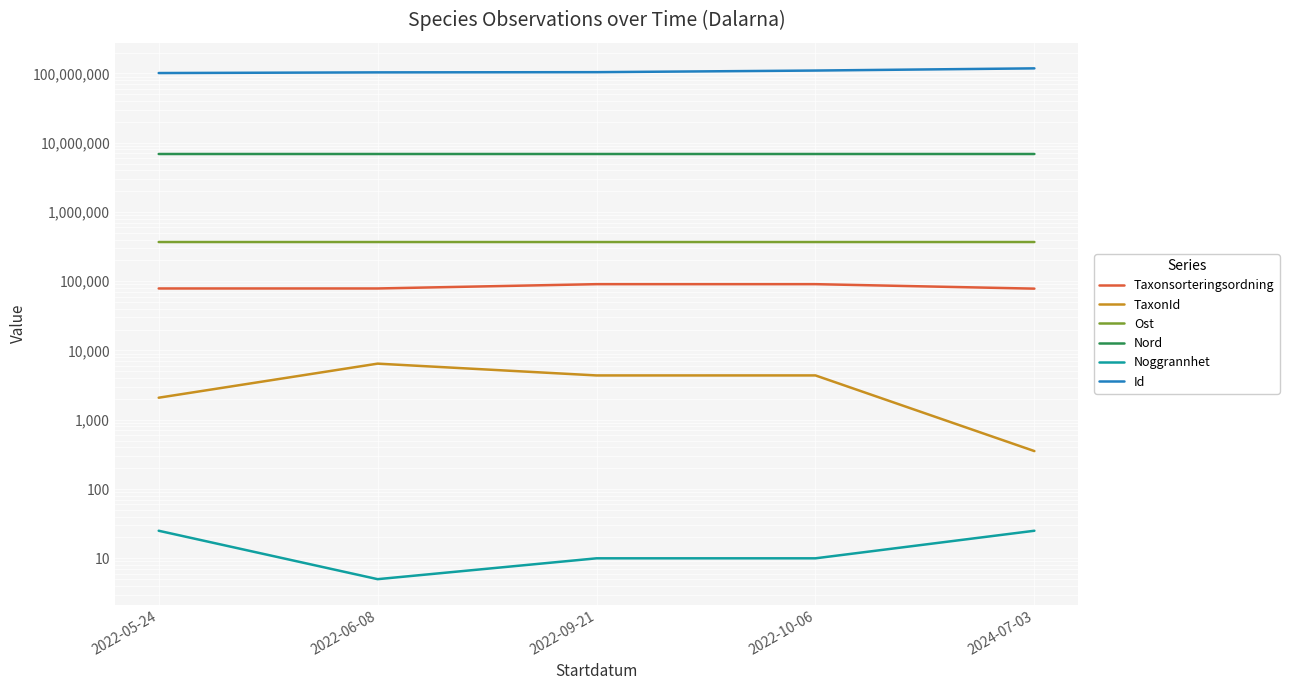

What is the value of the Id point at the 3rd from the left?

104160198